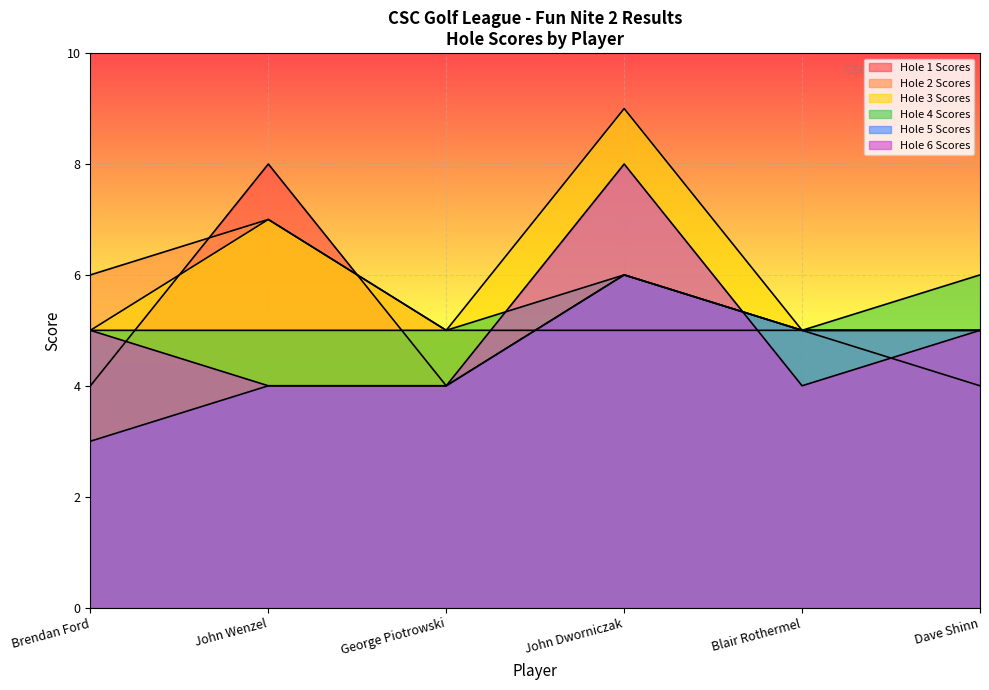

Which category has the highest value in the Hole 1 Scores series?

John Wenzel